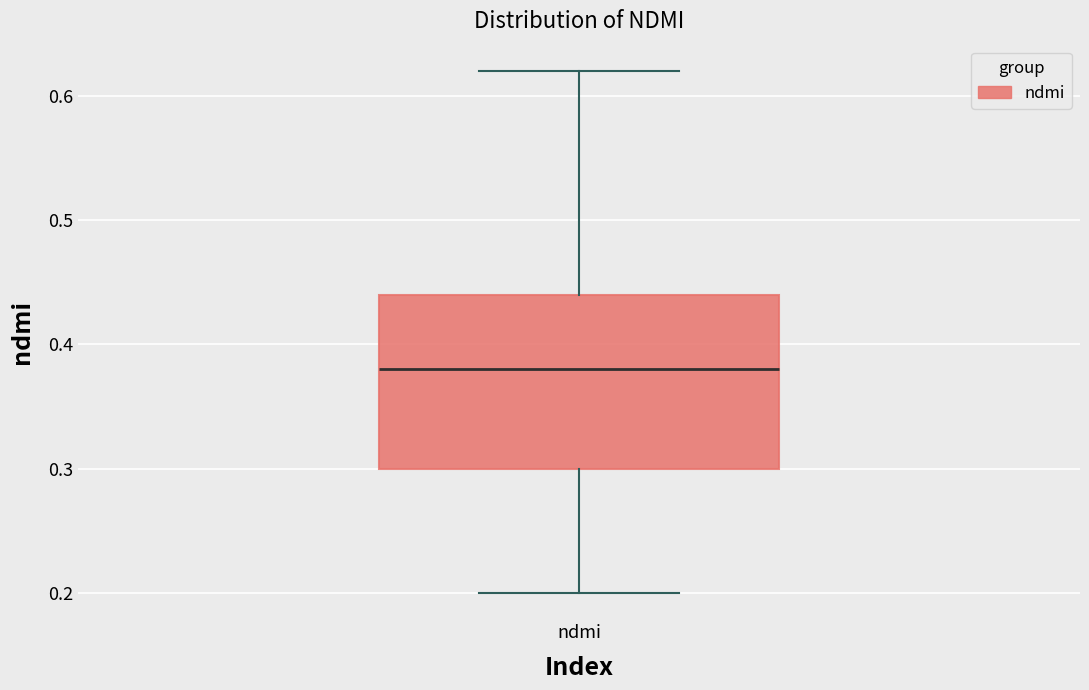

Read this box plot against the y-axis: the position of the median line, the range covered by the box, and the ends of both whiskers. The values are not printed on the chart, so give them approximately, as read against the axis.

median 0.38, box 0.30 to 0.44, whiskers 0.20 to 0.62